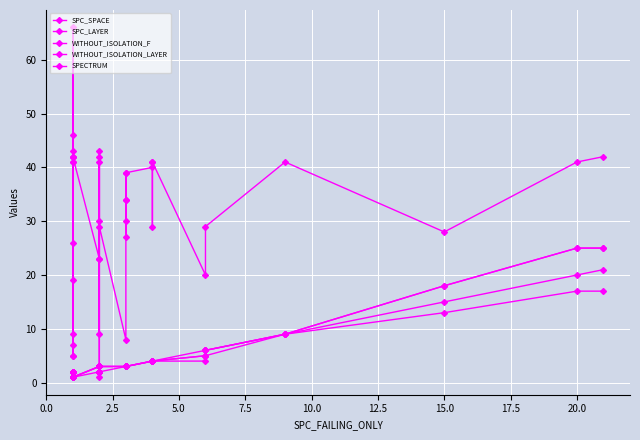

What are all the series names shown in the legend?

SPC_SPACE, SPC_LAYER, WITHOUT_ISOLATION_F, WITHOUT_ISOLATION_LAYER, SPECTRUM